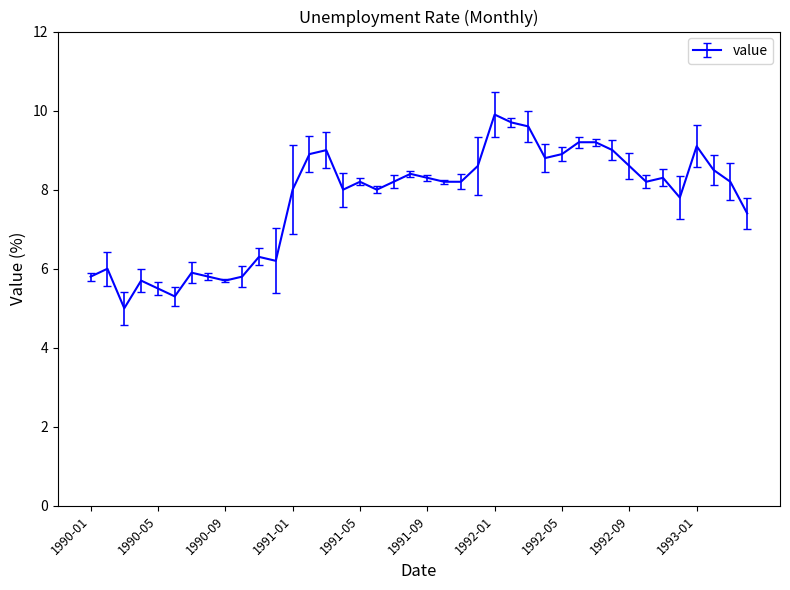

What is the maximum value shown in the chart?

9.9